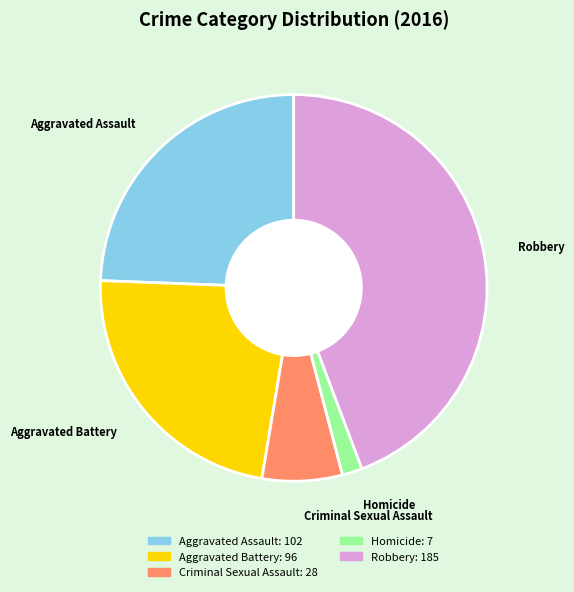

Approximately how many times larger is the value at Aggravated Battery compared to Robbery?

0.5